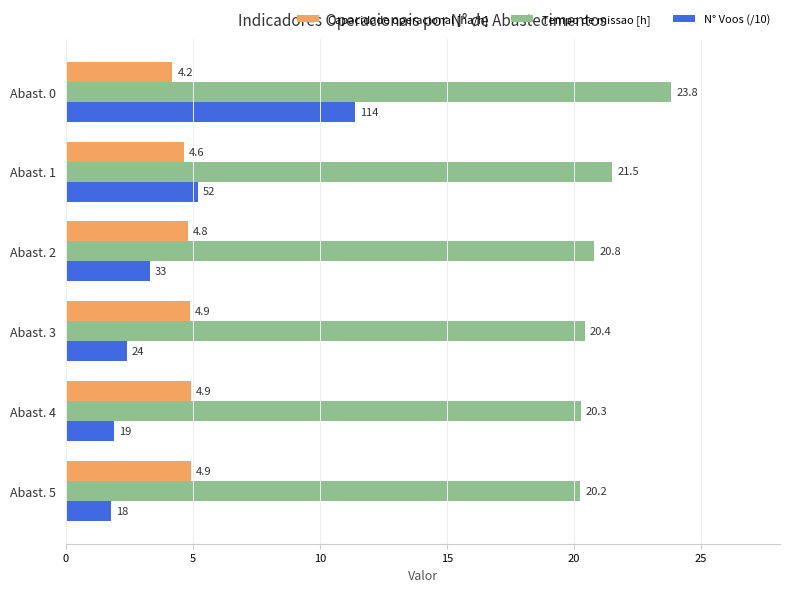

What is the average value of the Tempo de missao [h] series?

21.2